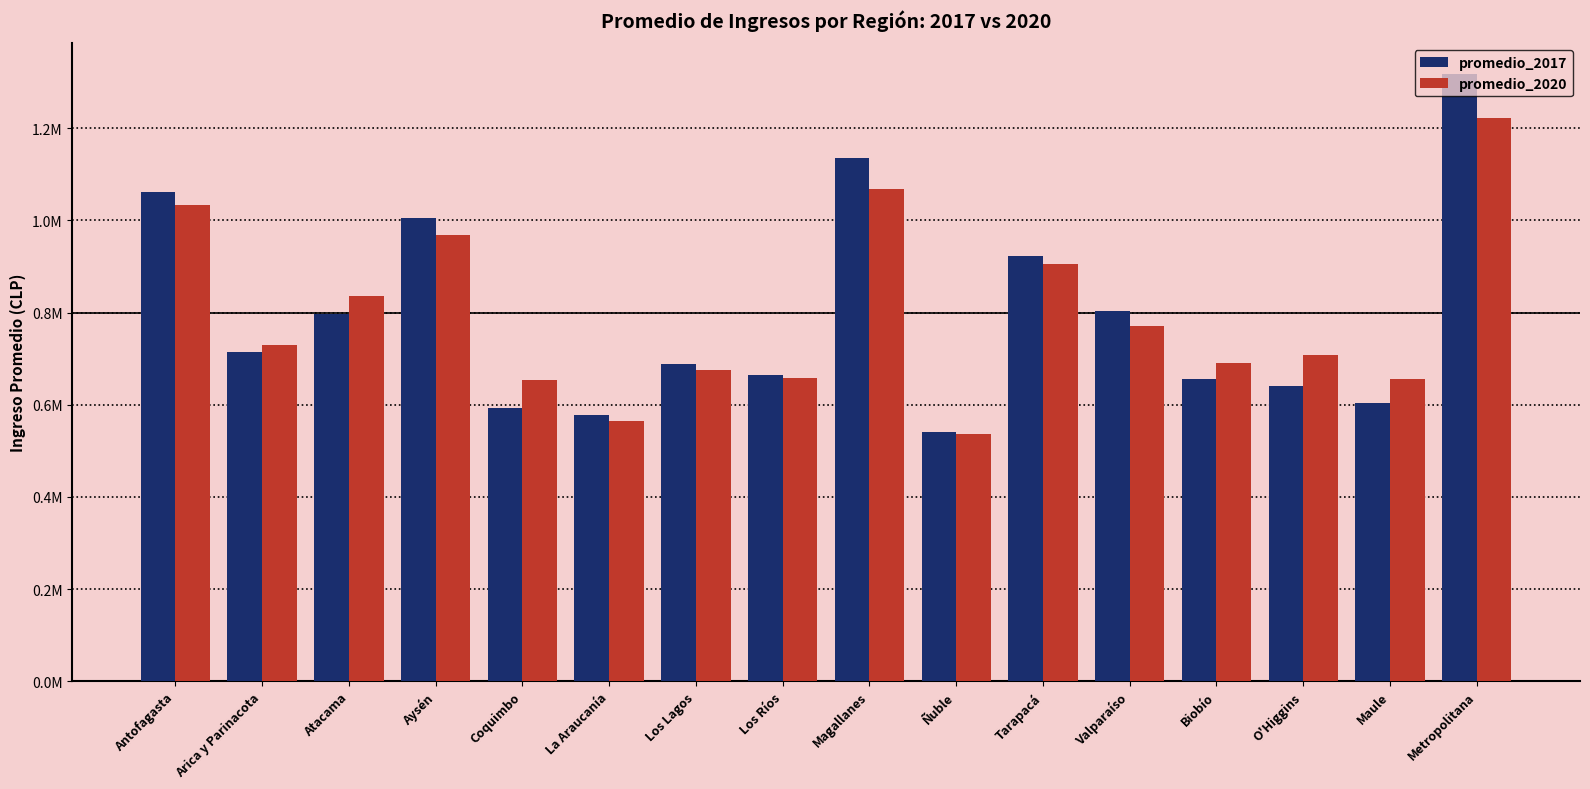

What is the total value across all series at Los Ríos?

1322599.2